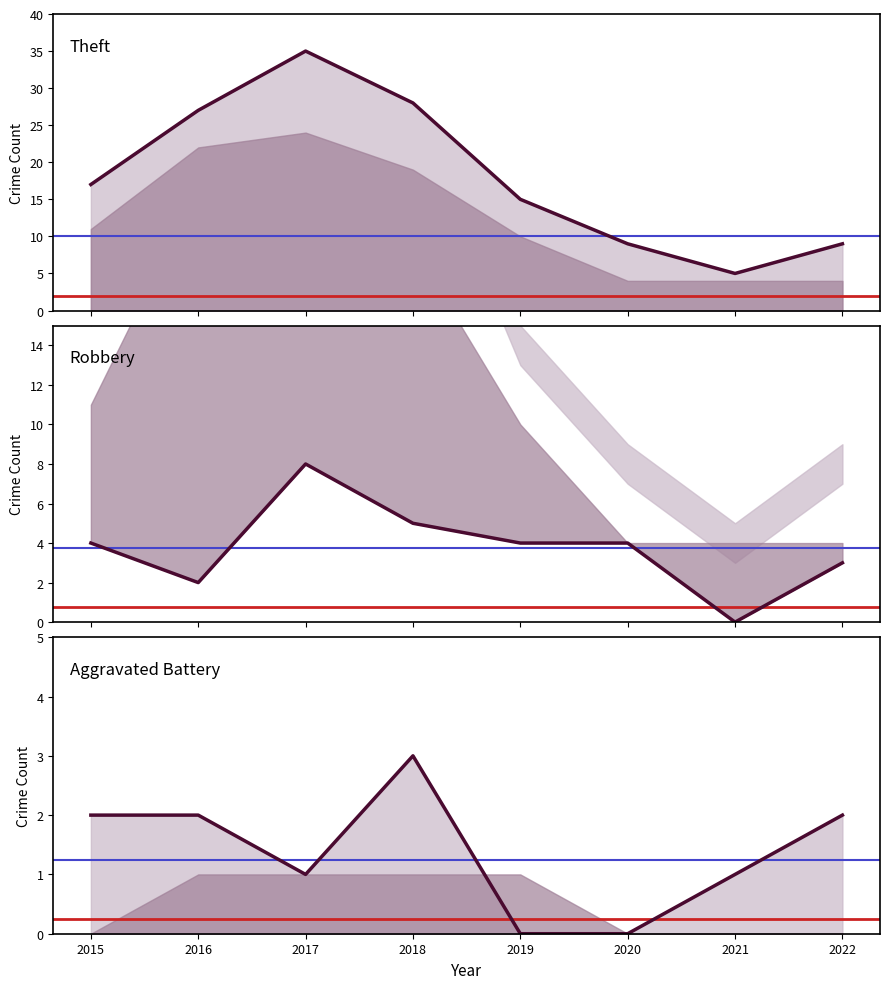

Which series has the largest total across all categories?

Theft